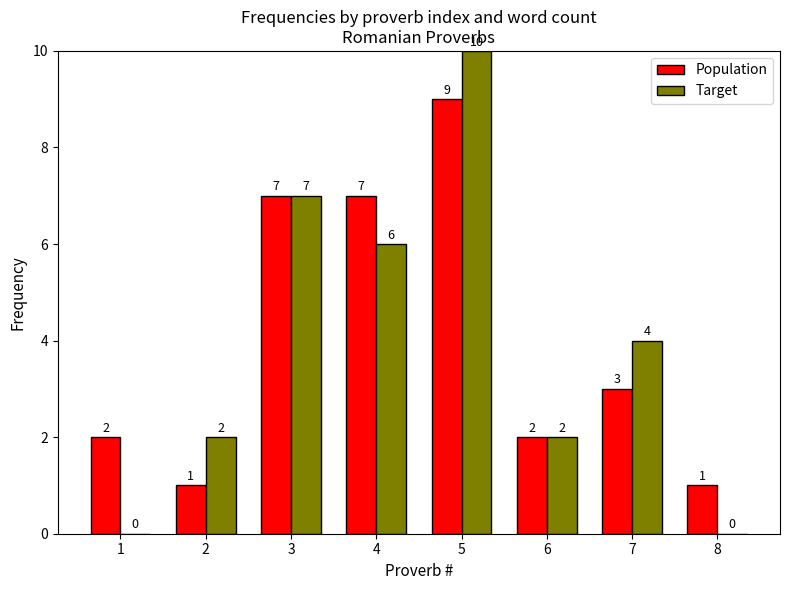

Which label corresponds to the largest value in the chart?

5